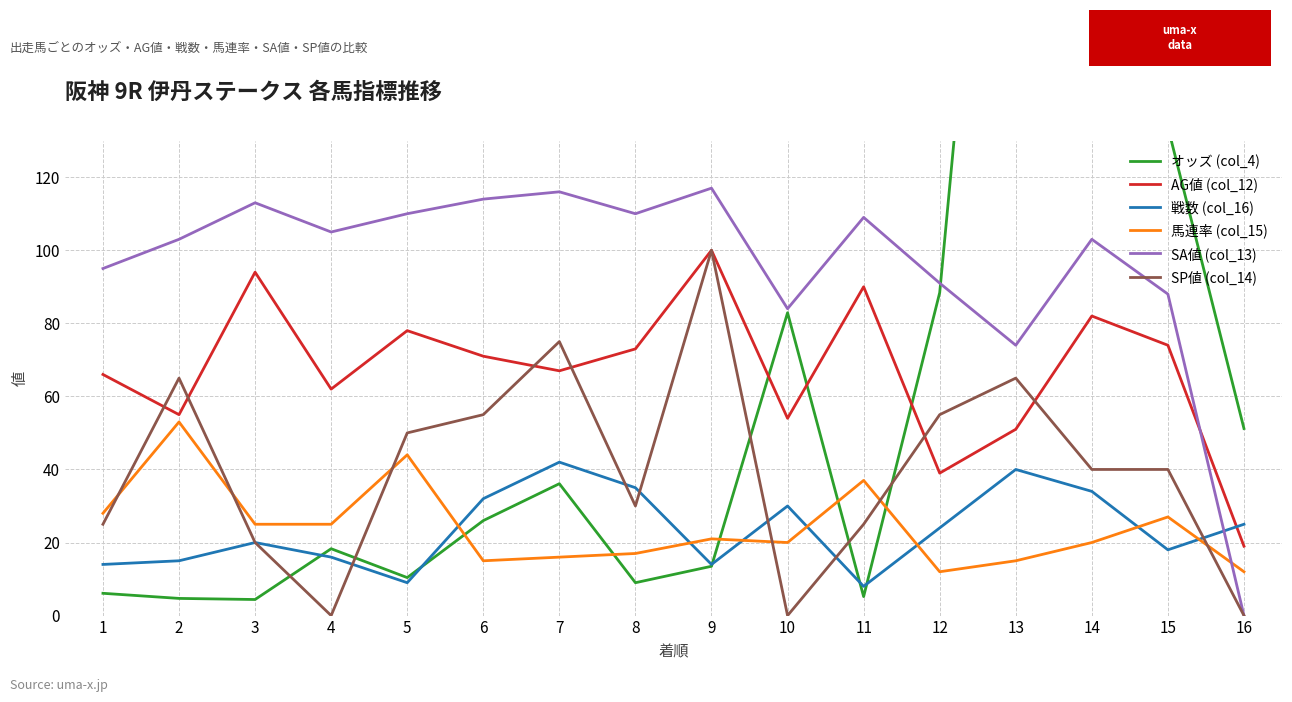

At which label does オッズ (col_4) first exceed 26?

7